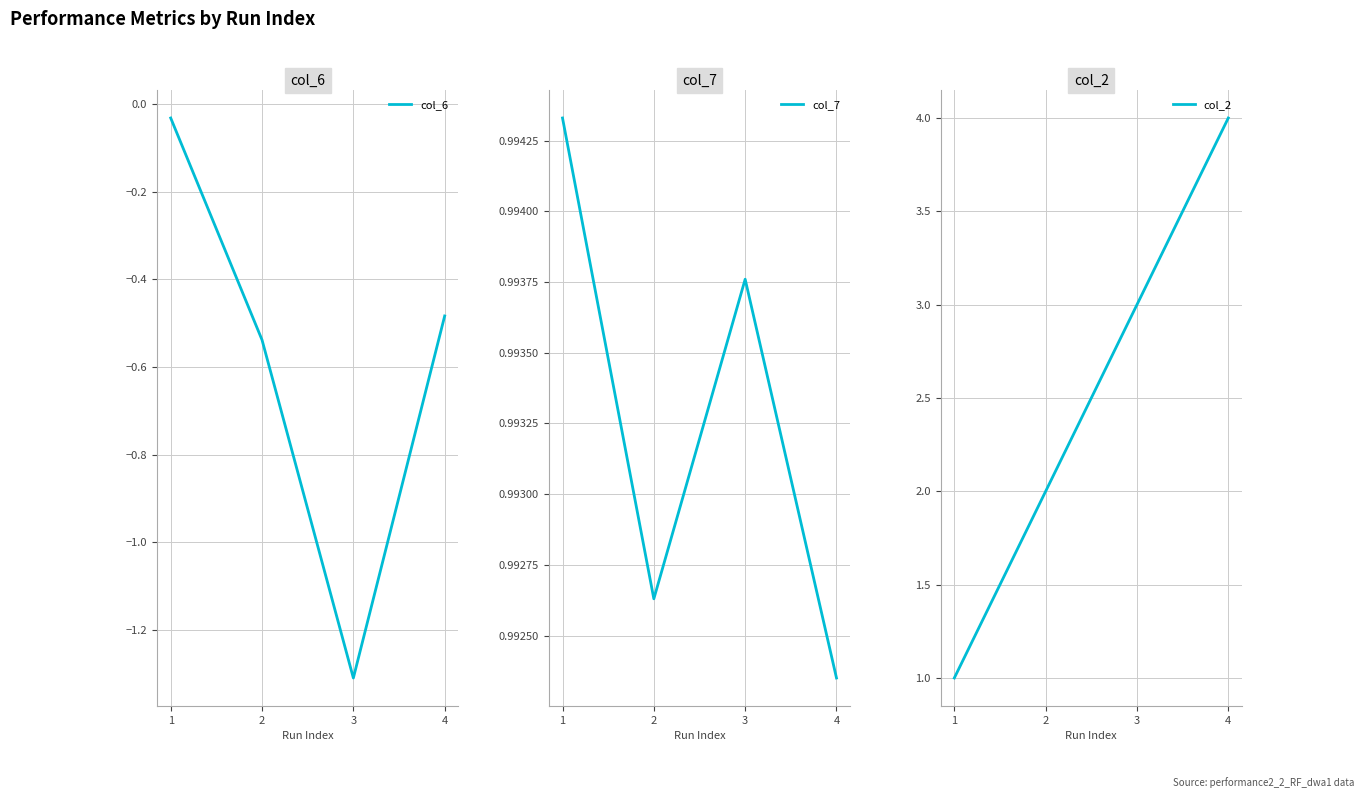

What is the total value across all series at 2?

2.5